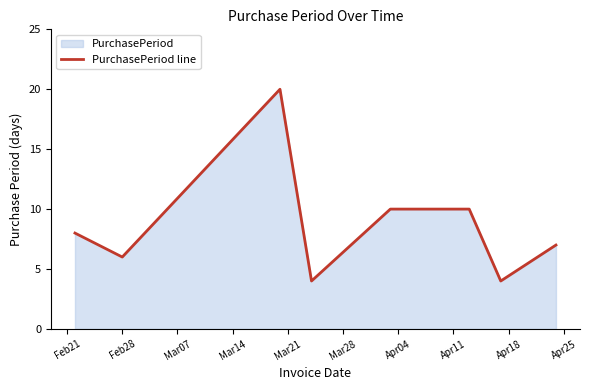

Reading left to right, extract all data points from this chart.

8	6	20	4	10	10	4	7